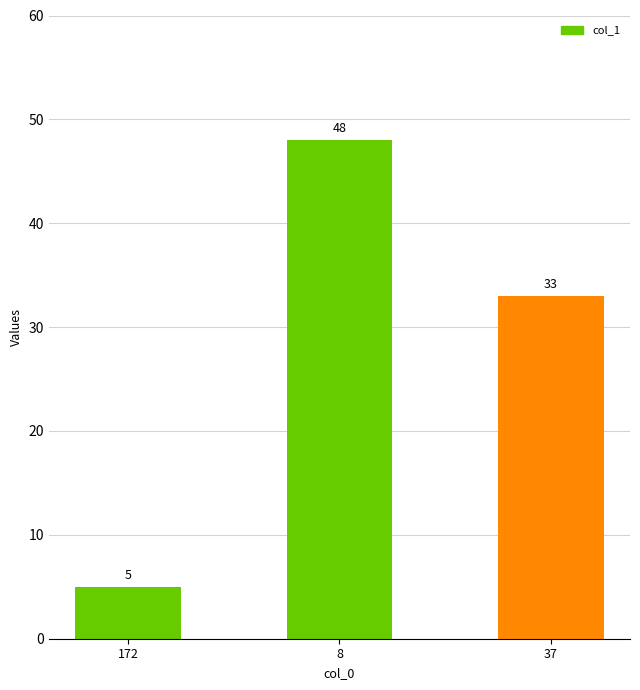

What is the change in value from 8 to 37?

-15